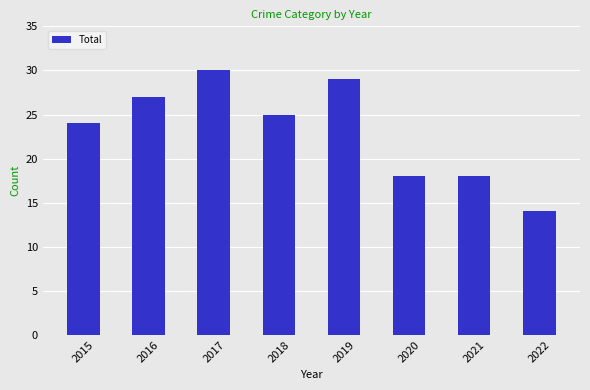

What is the greatest value displayed?

30